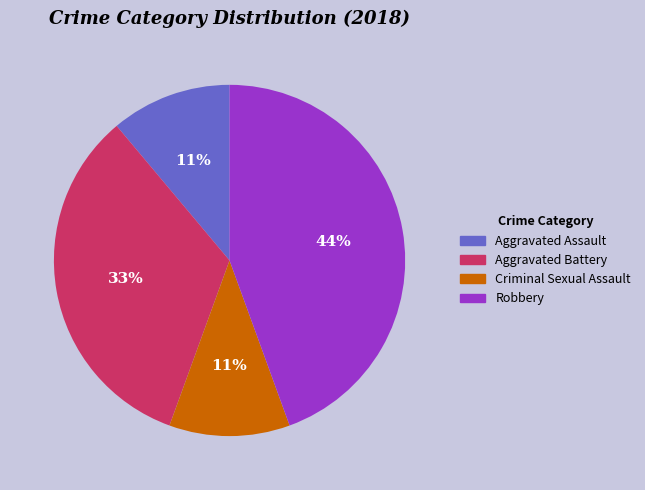

Does any single category account for the majority?

No